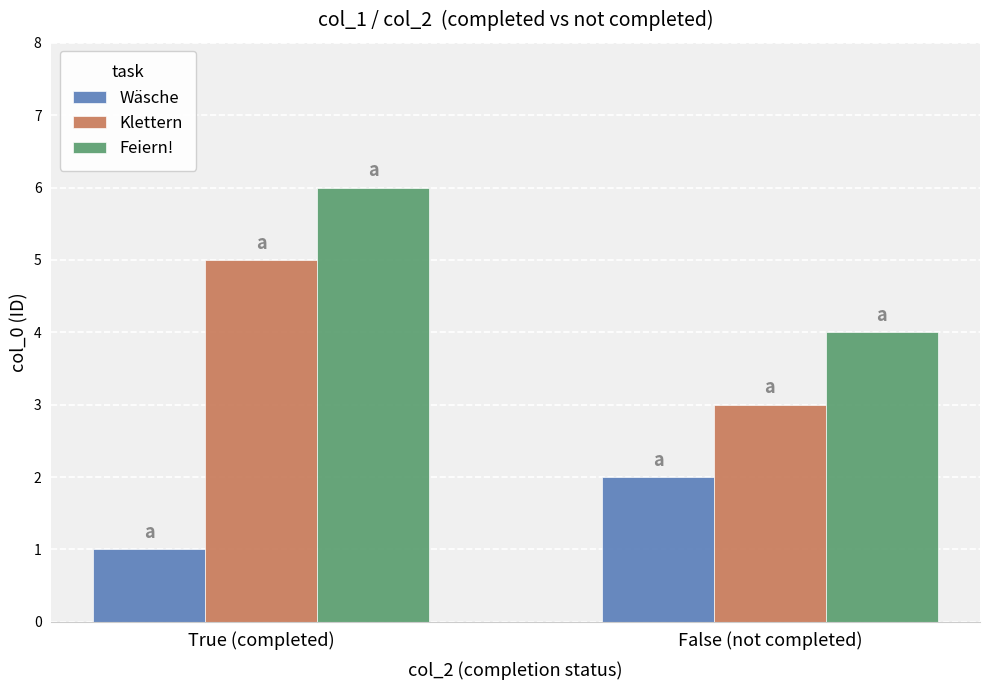

What are all the series names shown in the legend?

Wäsche, Klettern, Feiern!